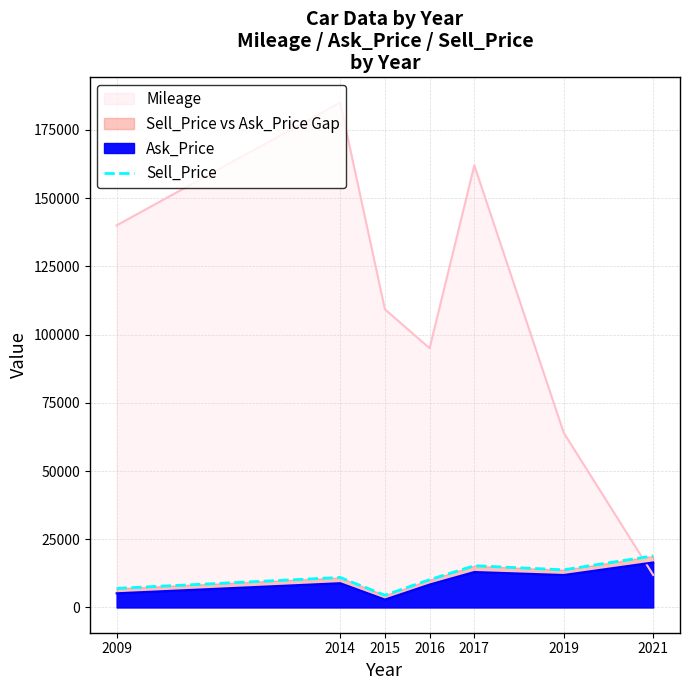

Which category has the lowest value across all series?

2015